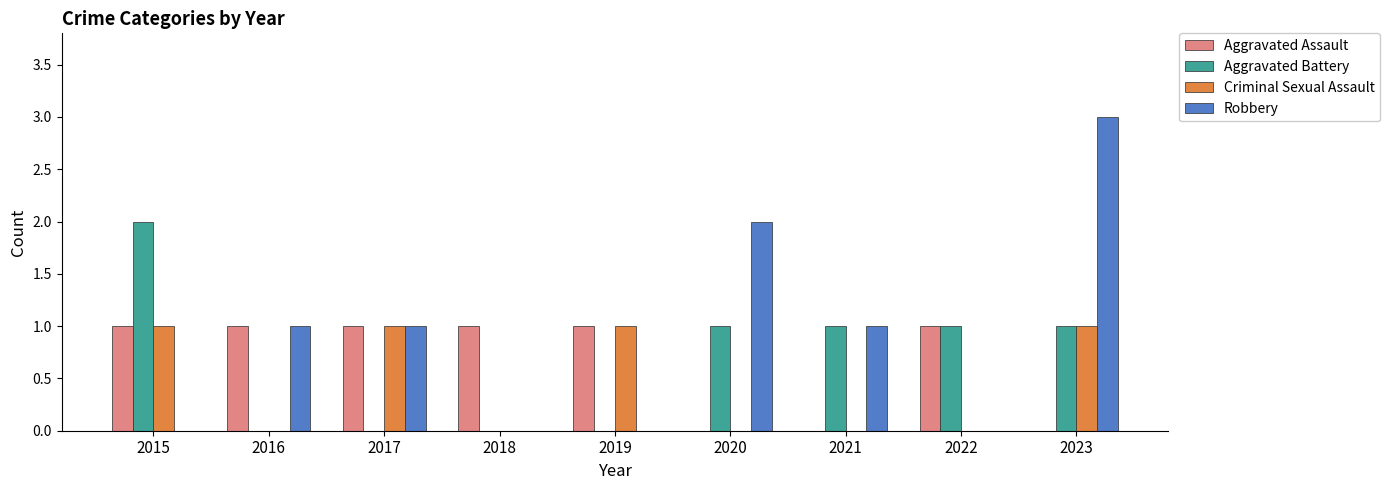

How many groups of bars are there?

9